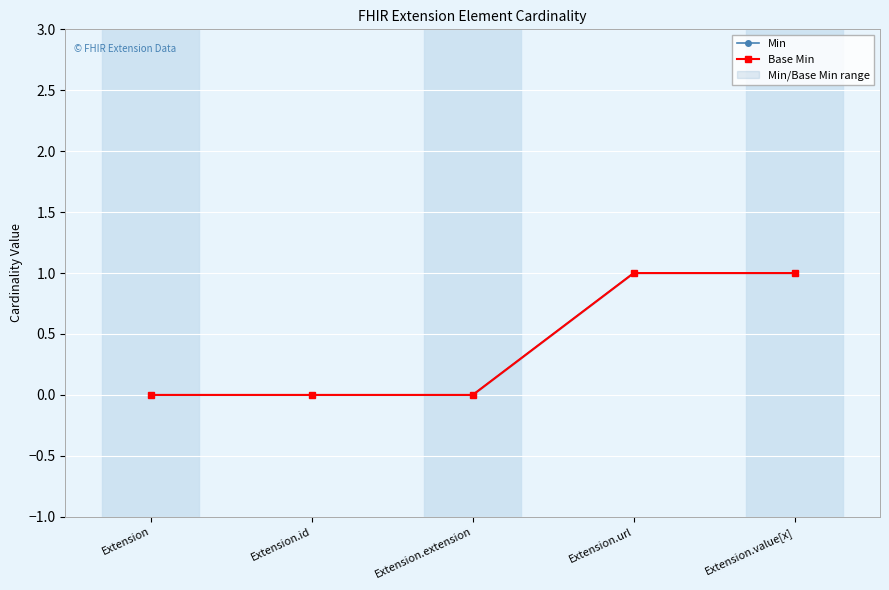

Reading right to left, what are all the values shown in this chart?

Min: 1	1	0	0	0
Base Min: 1	1	0	0	0